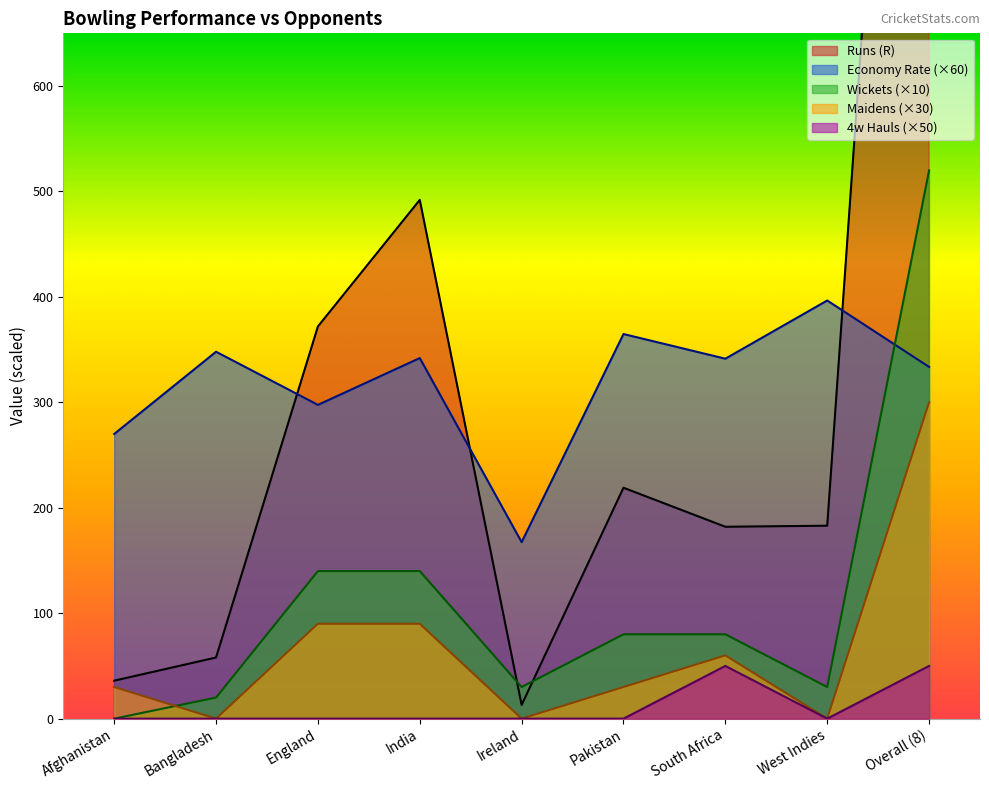

What is the spread (max minus min) of values at Overall (8)?

1505.0